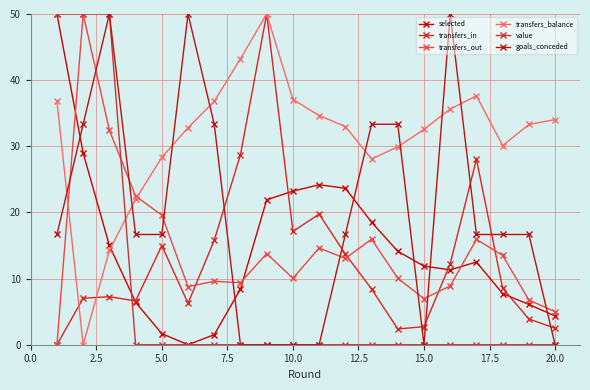

True or false: transfers_in has more than 2 interior local peaks.

True